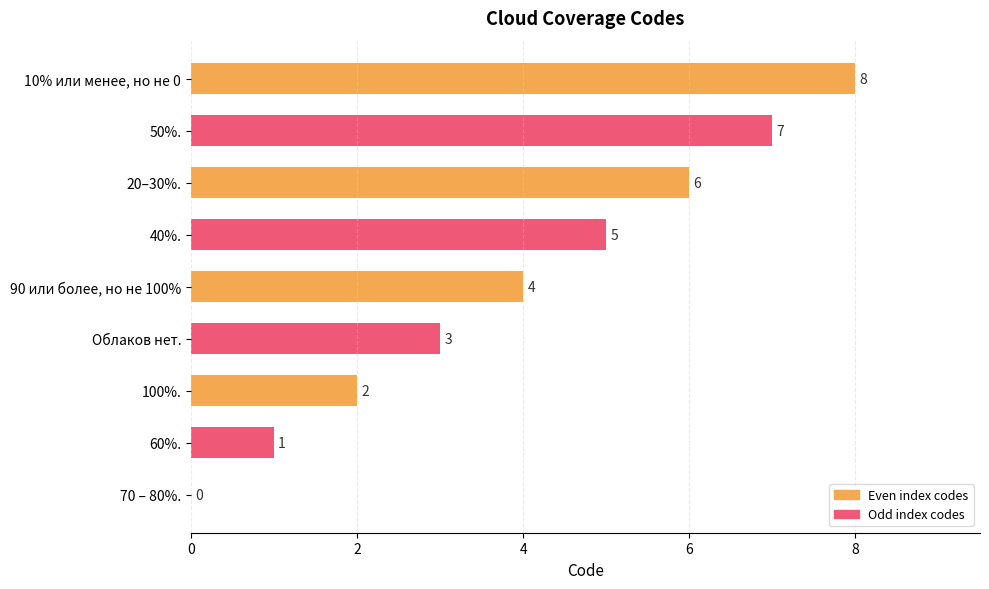

What is the approximate value at 50%.?

7